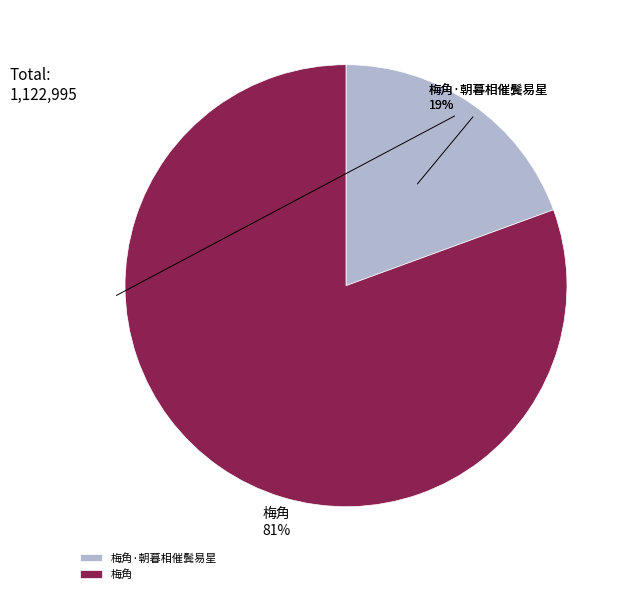

Is it true that 梅角·朝暮相催鬓易星 is 8% of the pie?

False